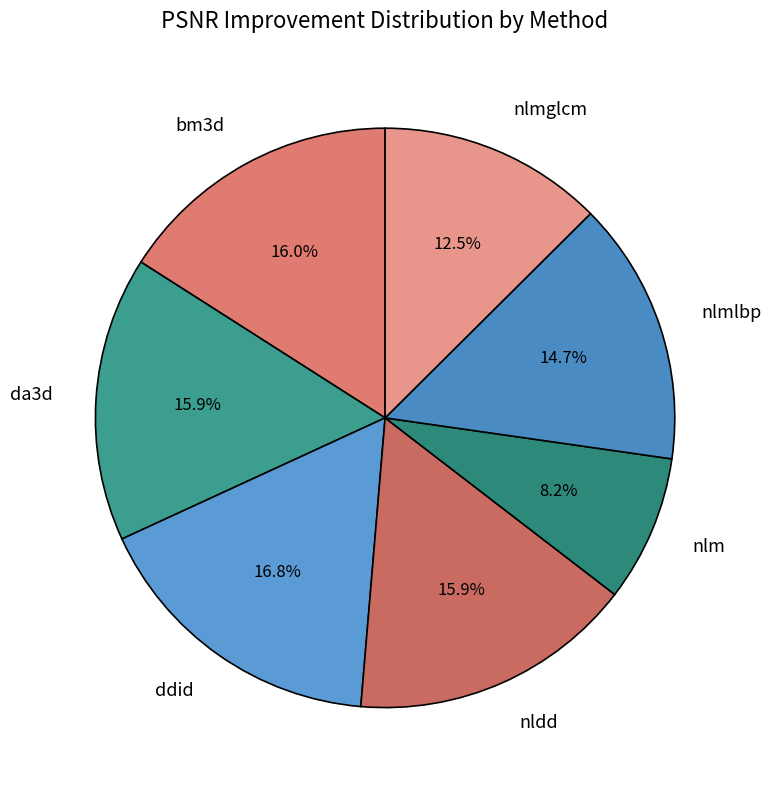

Combined, what portion of the pie is nlm and nldd?

24.1%